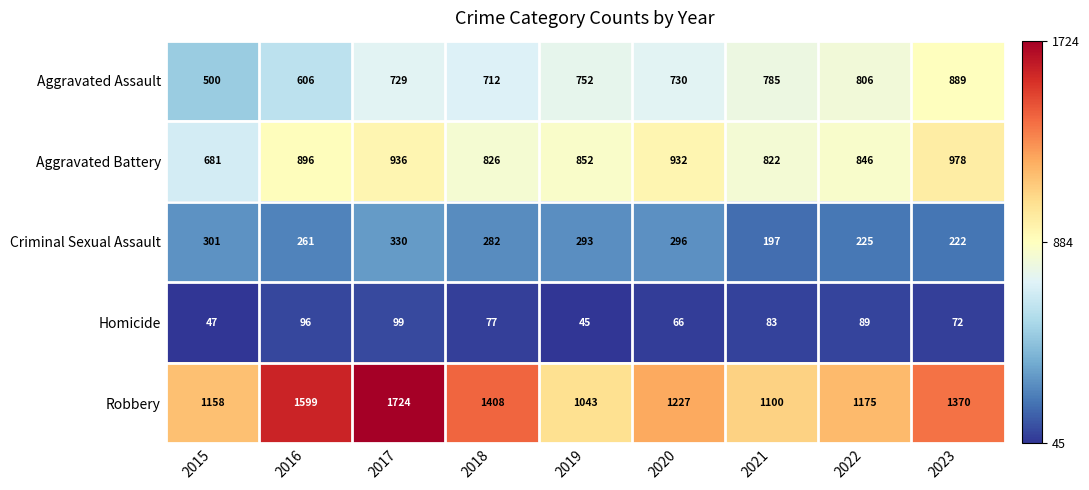

How many series are shown in this chart?

5